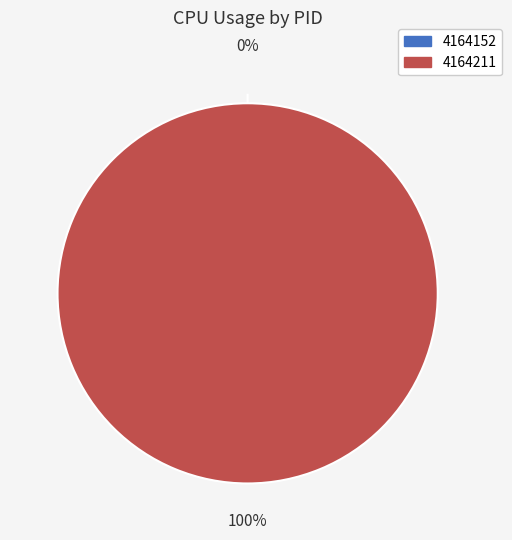

Which slice is the largest?

4164211